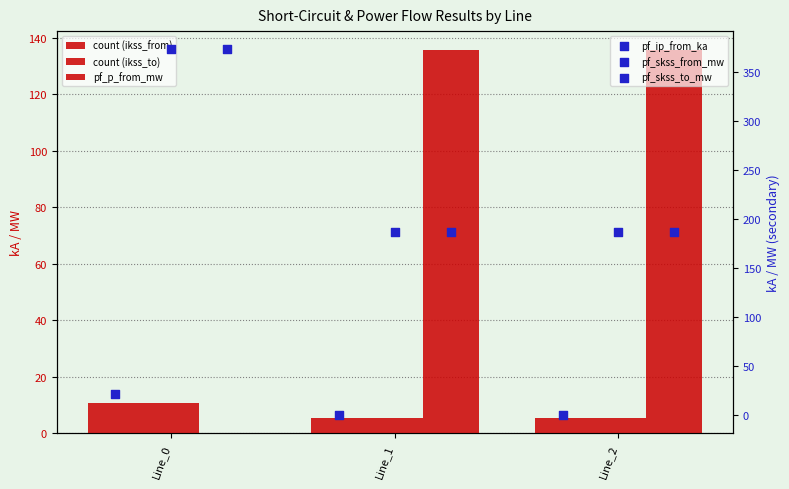

Which series reaches the minimum Y coordinate?

pf_p_from_mw